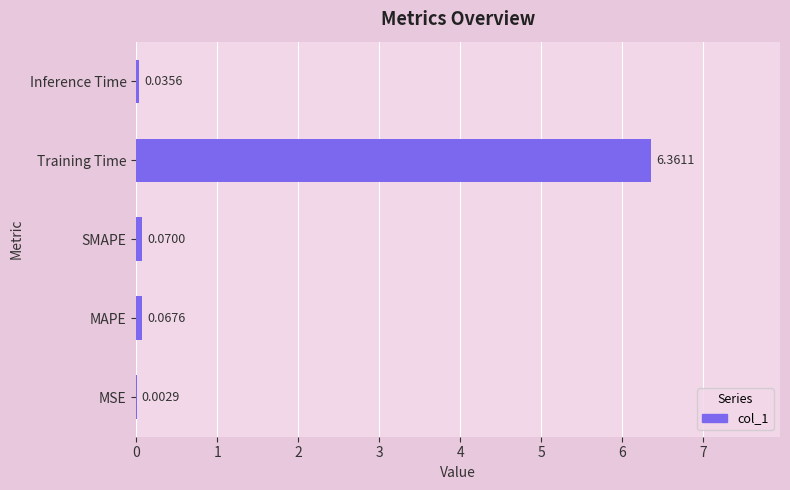

How many series are shown in this chart?

1